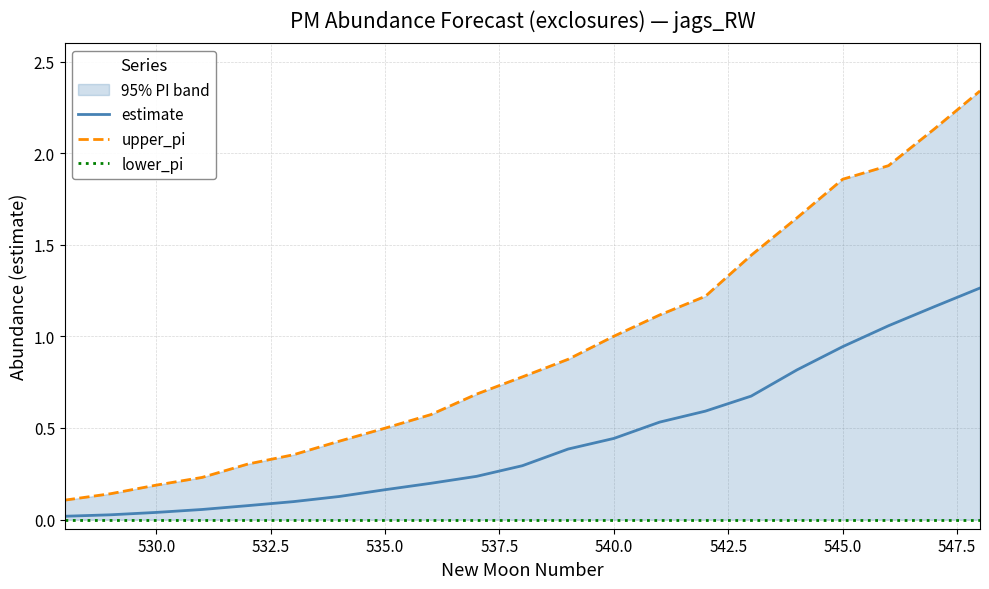

True or false: upper_pi and estimate intersect in this chart.

False